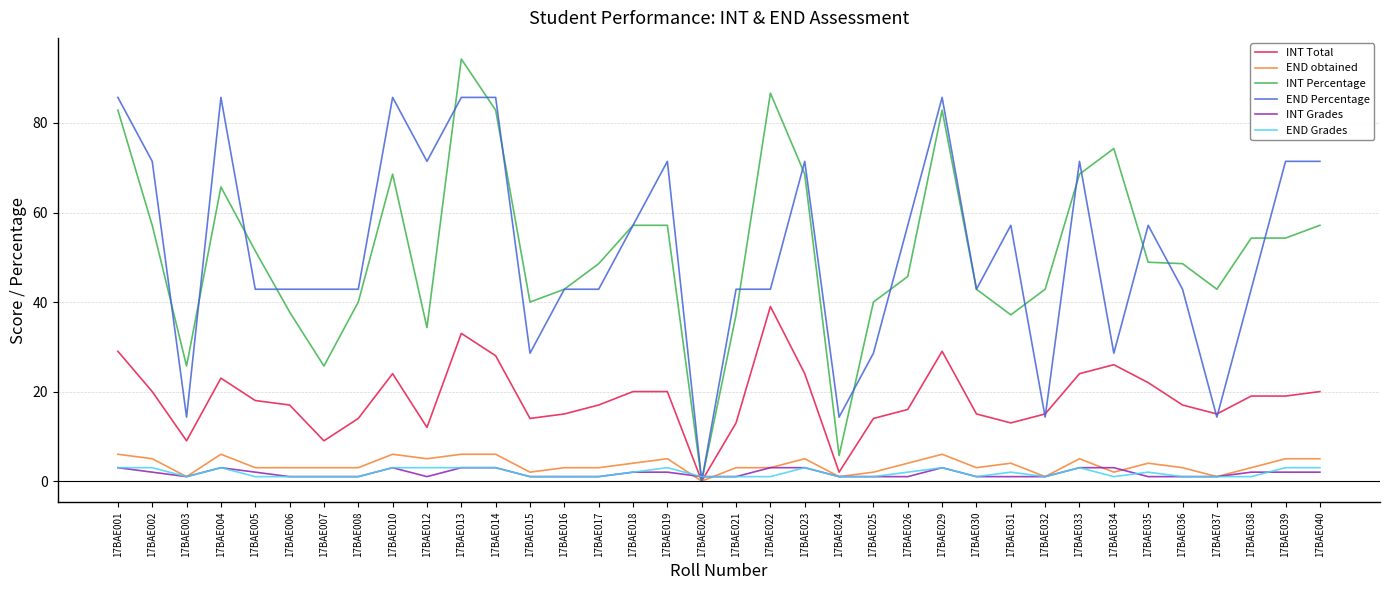

What are all the series names shown in the legend?

INT Total, END obtained, INT Percentage, END Percentage, INT Grades, END Grades